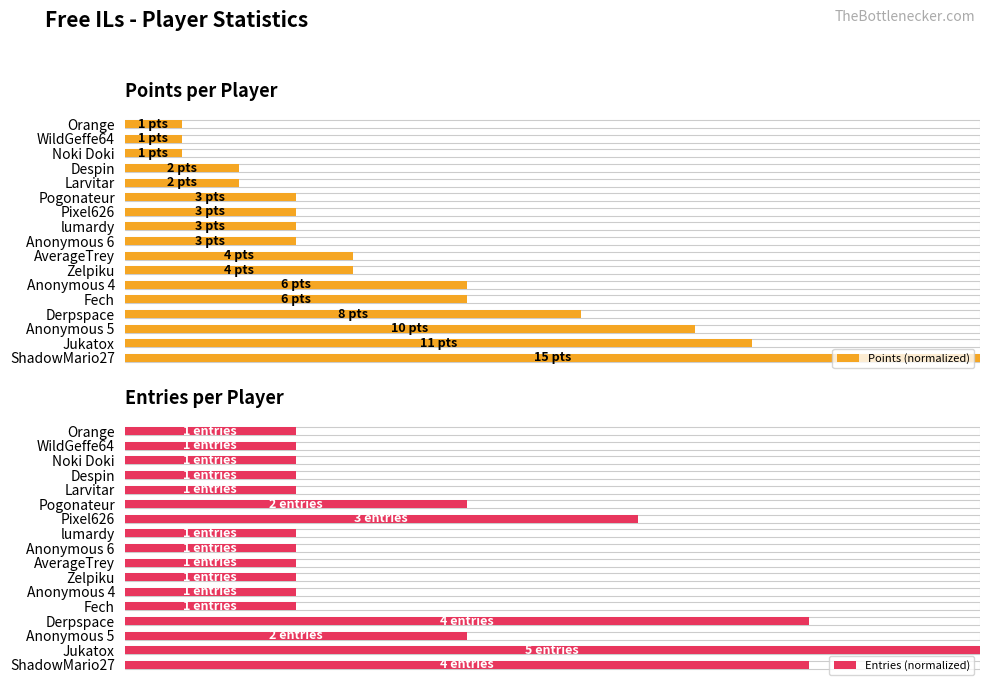

What is the difference between the maximum and minimum values in the Points (normalized) series?

93.3